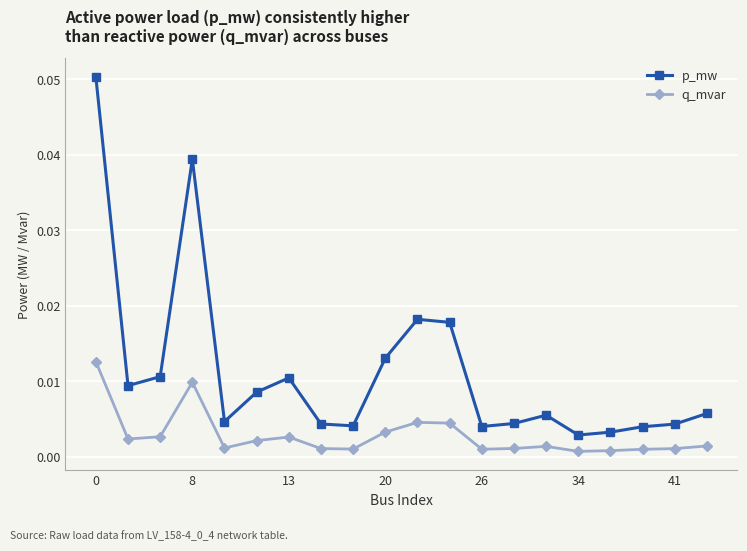

True or false: p_mw has more than 1 interior local peaks.

True